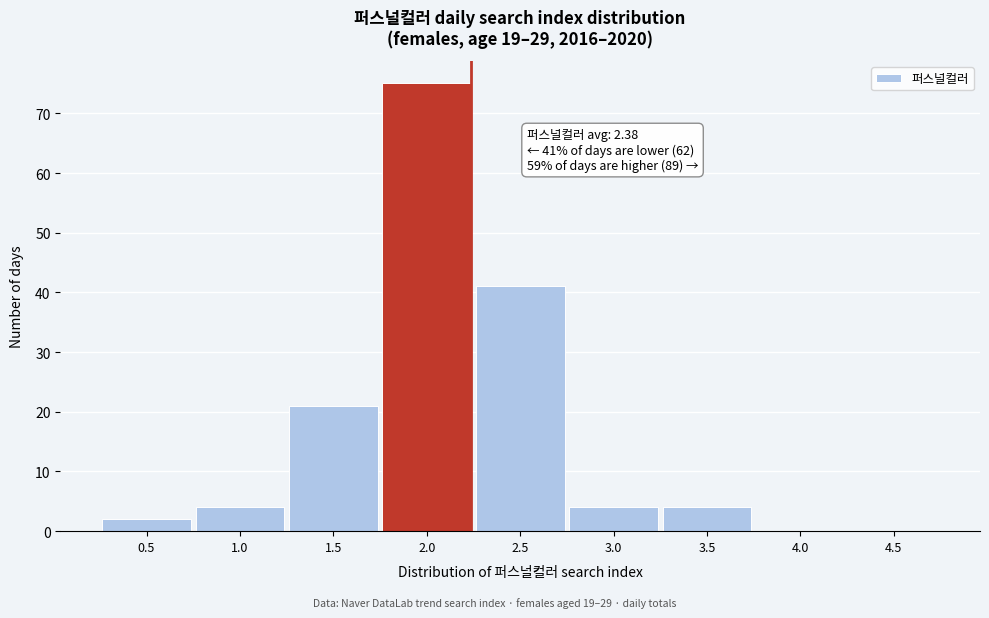

Reading left to right, extract all data points from this chart.

0.5=2	1.0=4	1.5=21	2.0=75	2.5=41	3.0=4	3.5=4	4.0=0	4.5=0